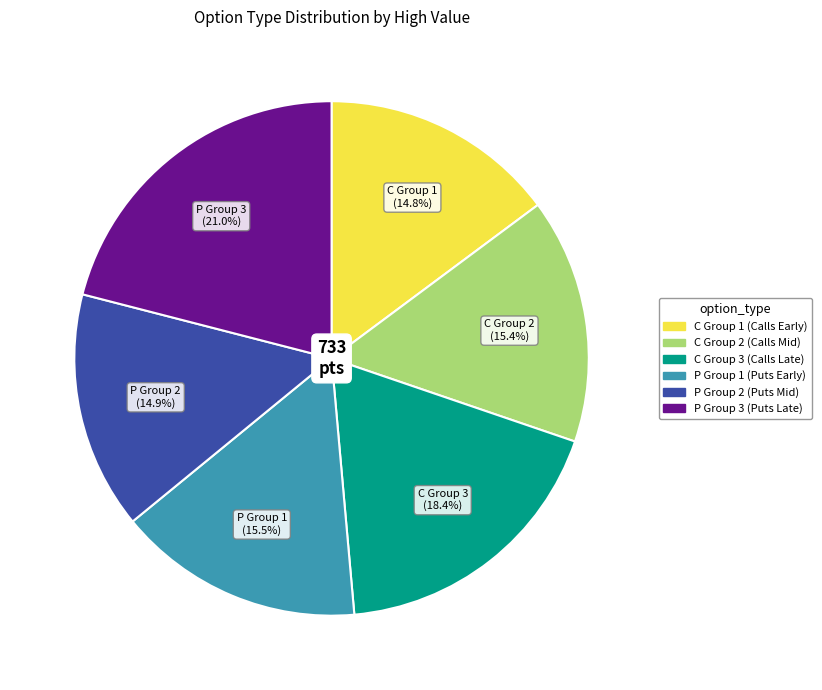

Is there a majority slice in this chart?

No